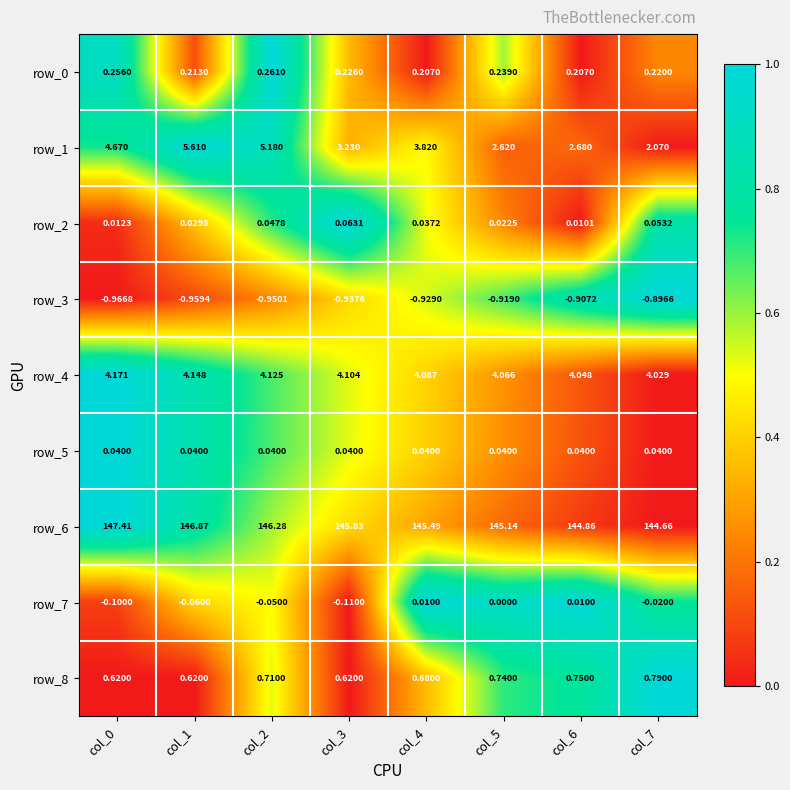

Is the value of row_1 at col_0 greater than the value of row_2 at col_3?

Yes